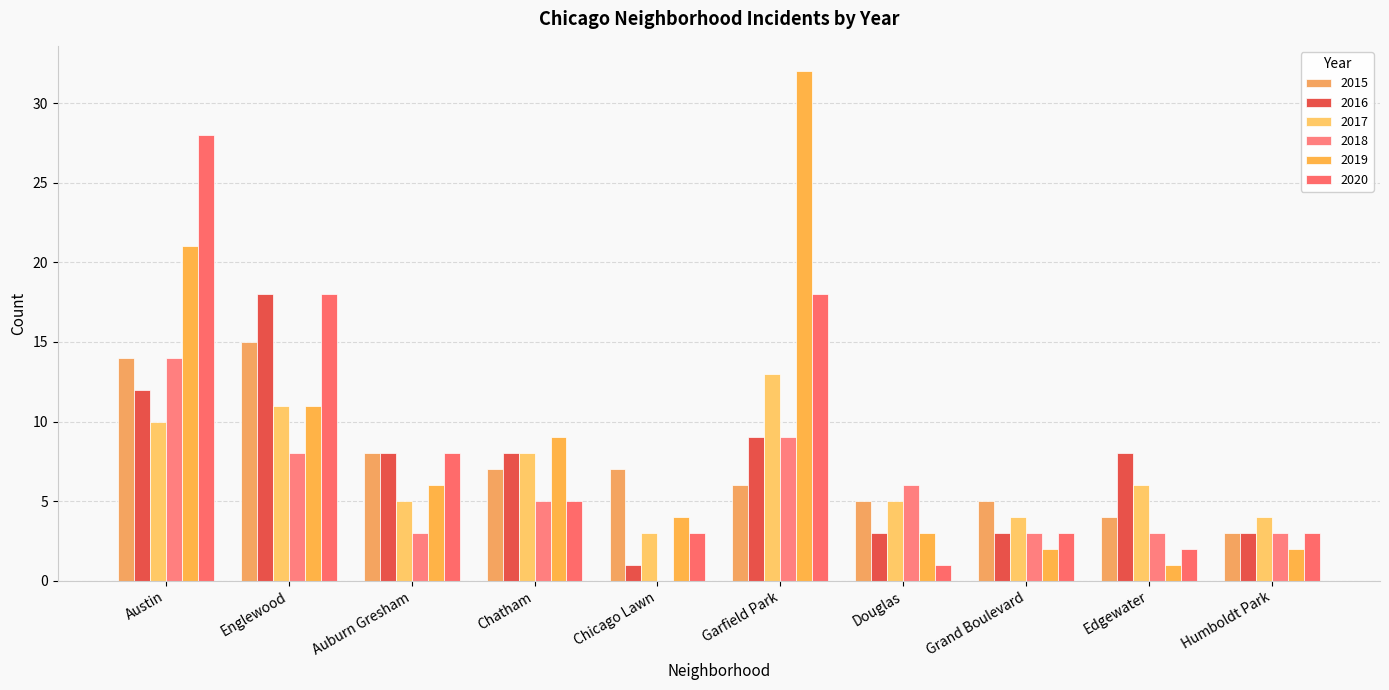

At Edgewater, list the series in order from largest to smallest.

2016, 2017, 2015, 2018, 2020, 2019